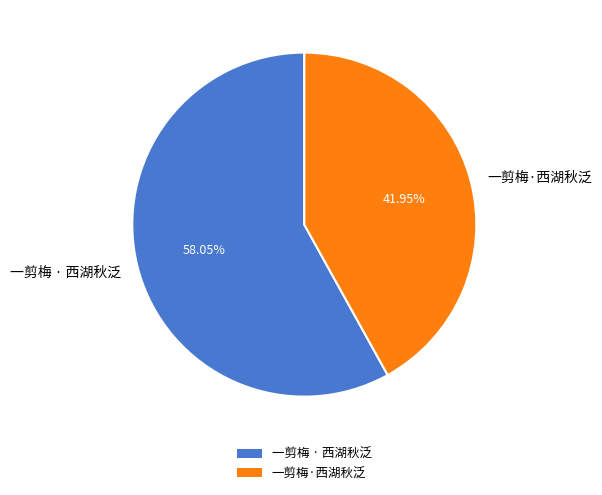

To the nearest percent, what is the difference between the 一剪梅·西湖秋泛 and 一剪梅 · 西湖秋泛 slice percentages?

16%